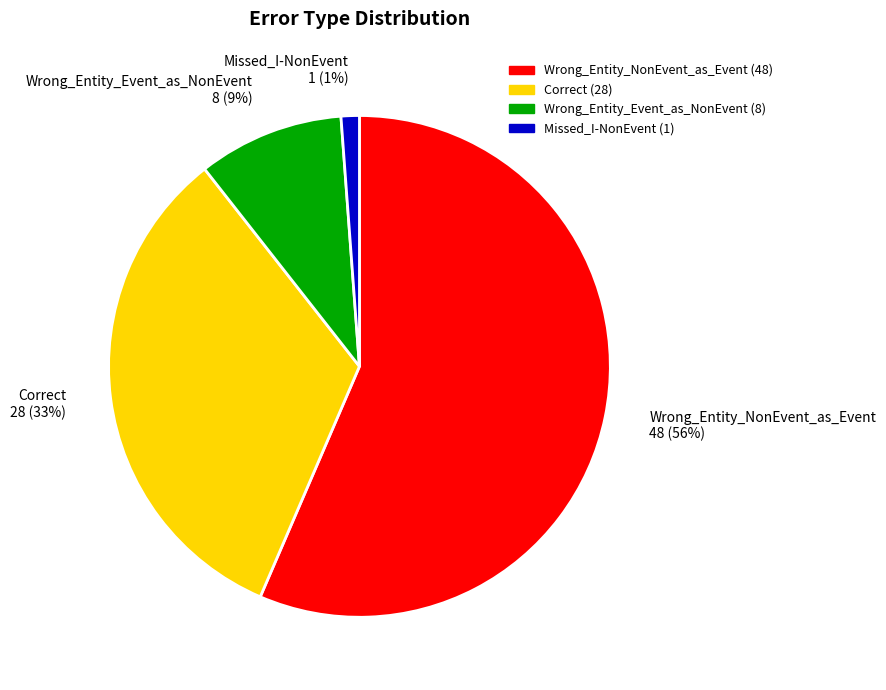

Rank the categories by value from highest to lowest.

Wrong_Entity_NonEvent_as_Event, Correct, Wrong_Entity_Event_as_NonEvent, Missed_I-NonEvent